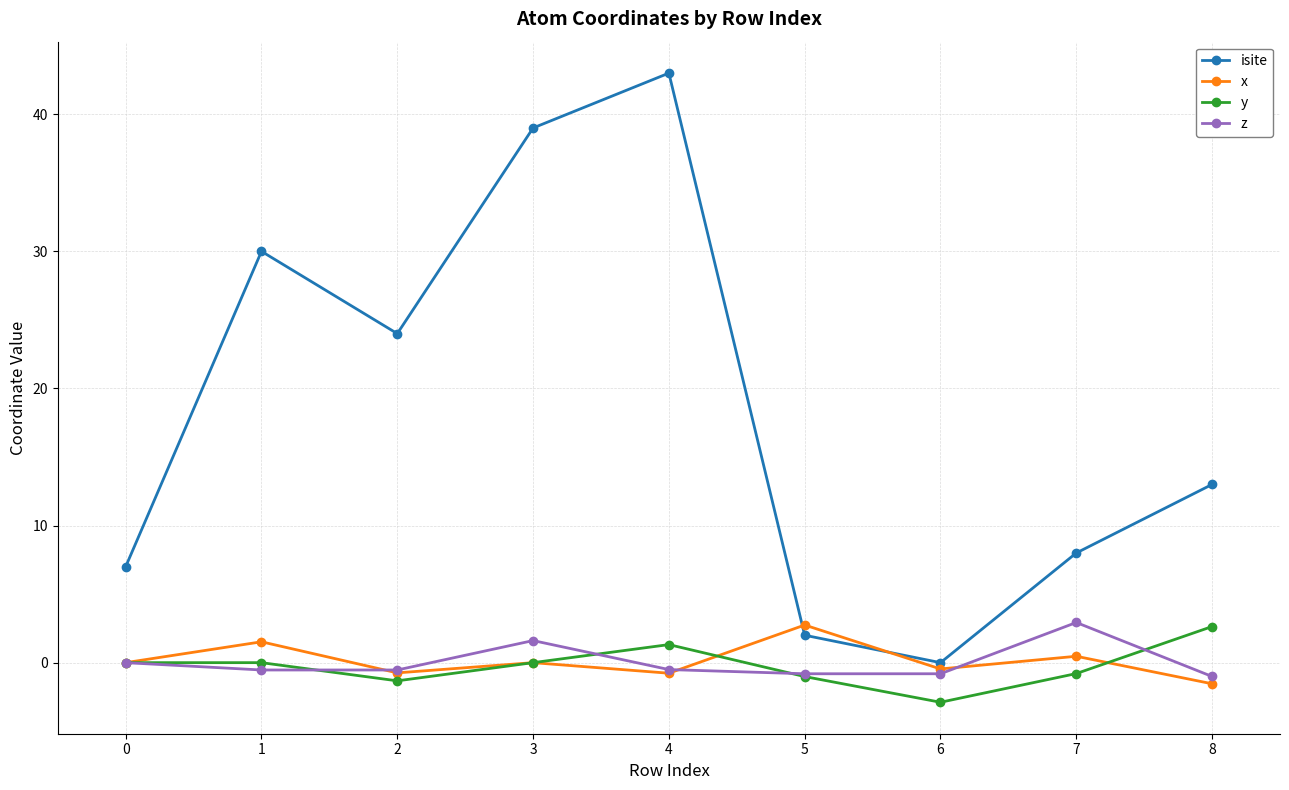

How many interior local valleys does the isite series have?

2